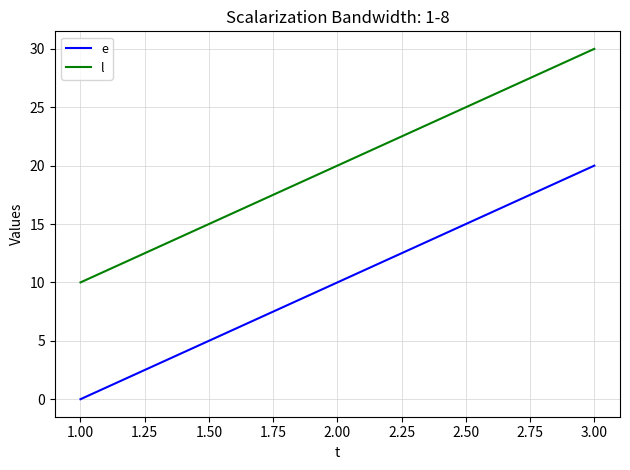

What is the sum of all l values?

60